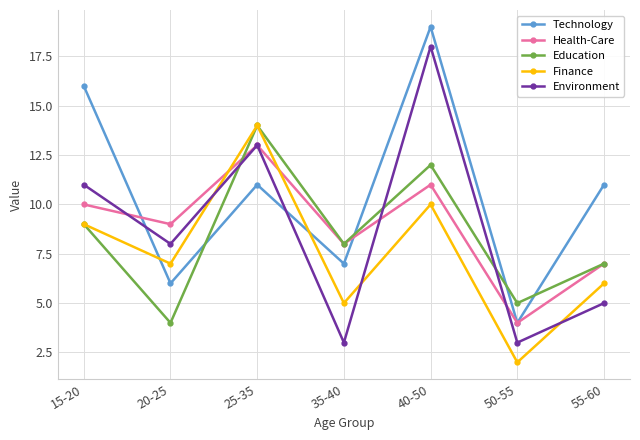

What is the total value across all series at 35-40?

31